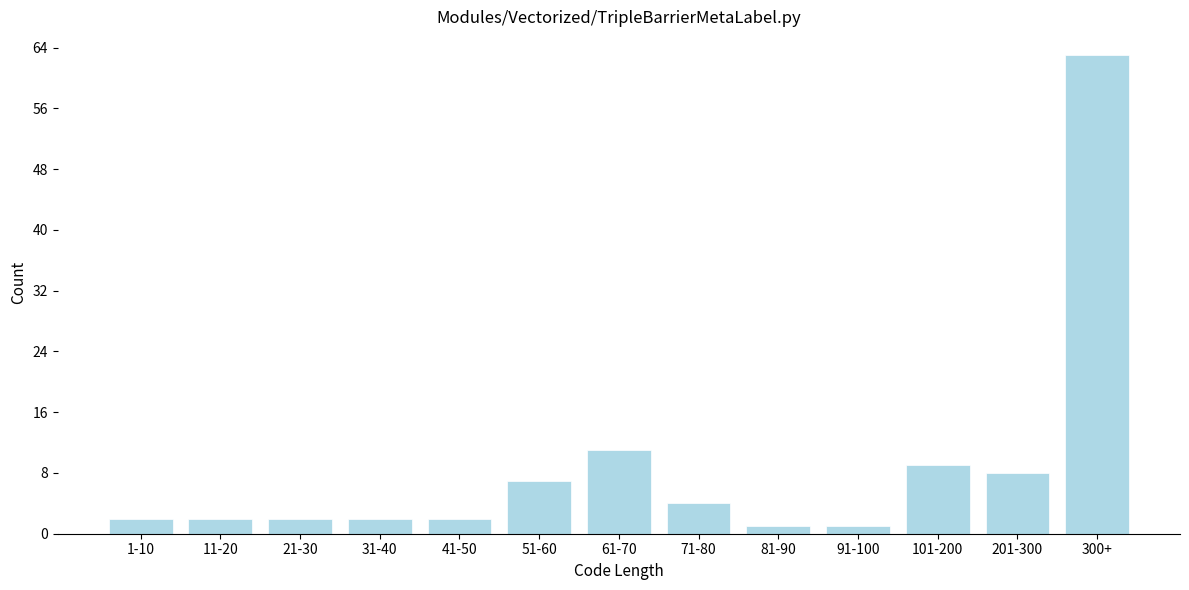

Reading left to right, transcribe all the data shown in this chart.

1-10=2	11-20=2	21-30=2	31-40=2	41-50=2	51-60=7	61-70=11	71-80=4	81-90=1	91-100=1	101-200=9	201-300=8	300+=63